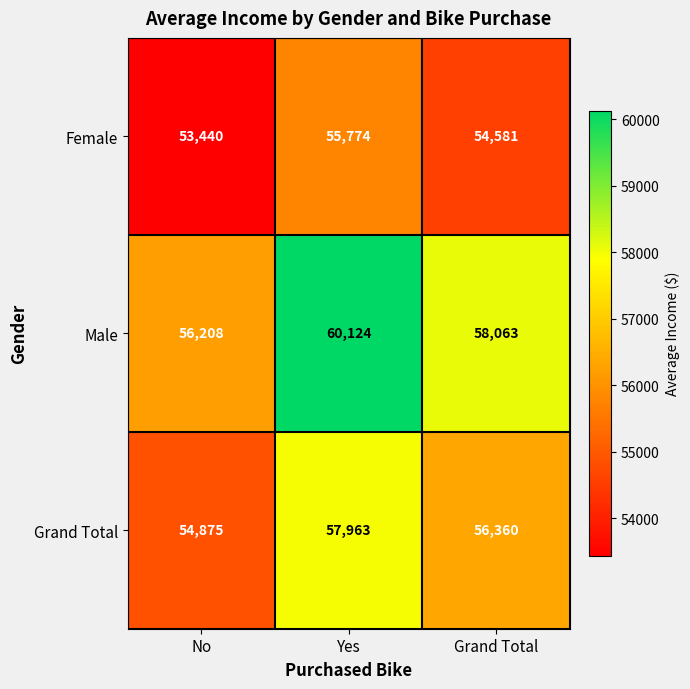

At how many categories does at least one series exceed 53656?

3